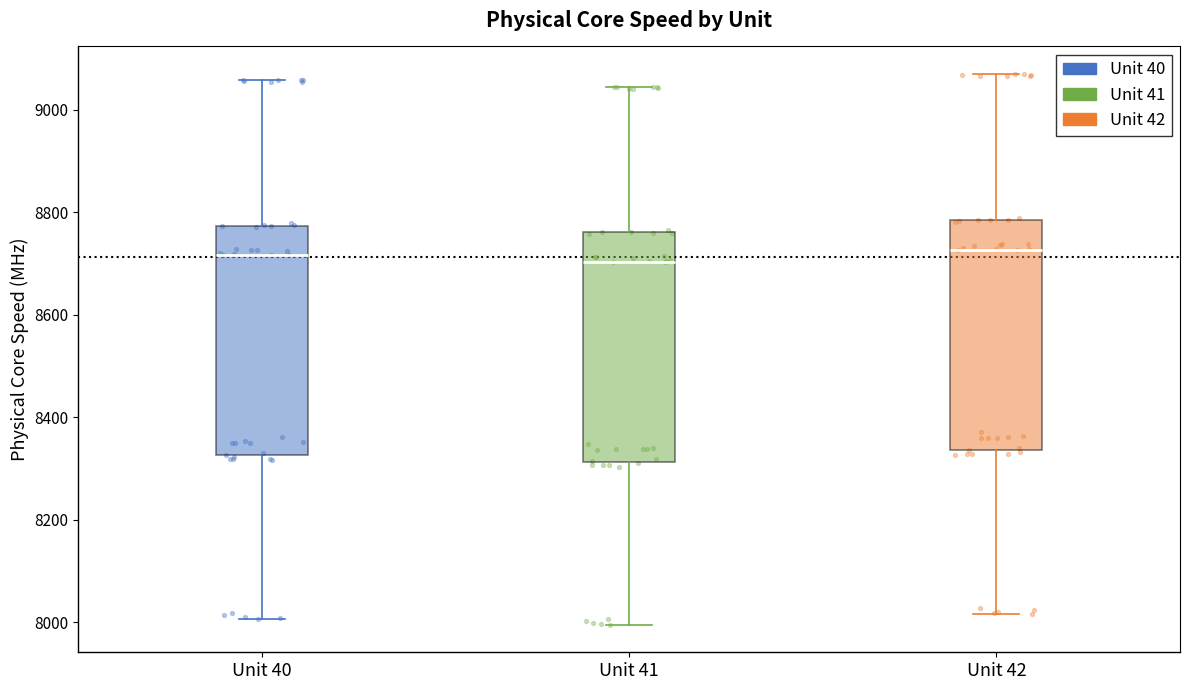

Reading left to right, read every box against the y-axis: the position of its median line, the range the box covers, and the ends of its whiskers. The values are not printed on the chart, so give them approximately, as read against the axis.

Unit 40: median 8720, box 8320 to 8780, whiskers 8000 to 9060
Unit 41: median 8700, box 8320 to 8760, whiskers 8000 to 9040
Unit 42: median 8720, box 8340 to 8780, whiskers 8020 to 9060